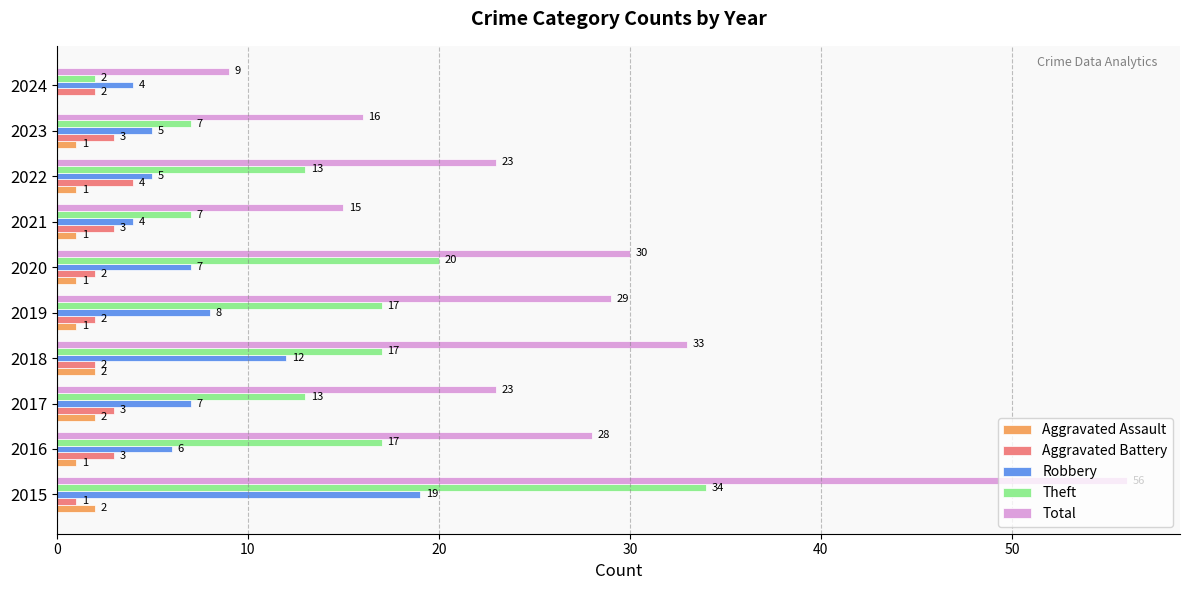

Which series changed the most between 2020 and 2023?

Total